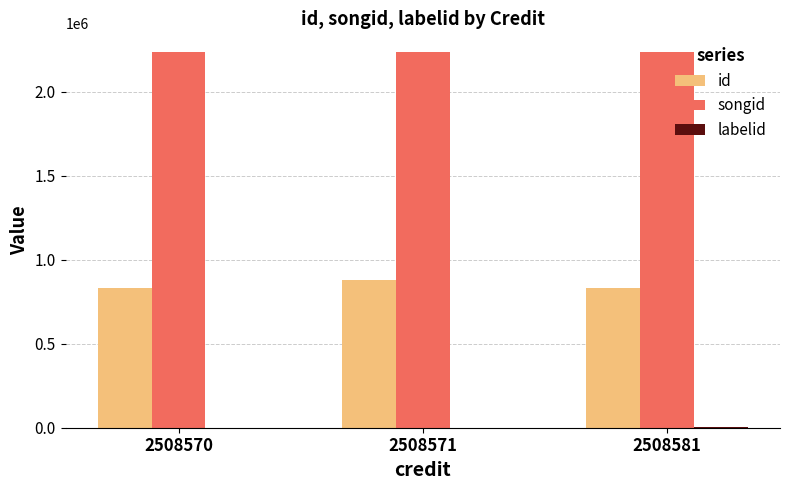

What is the sum of all songid values?

6708173